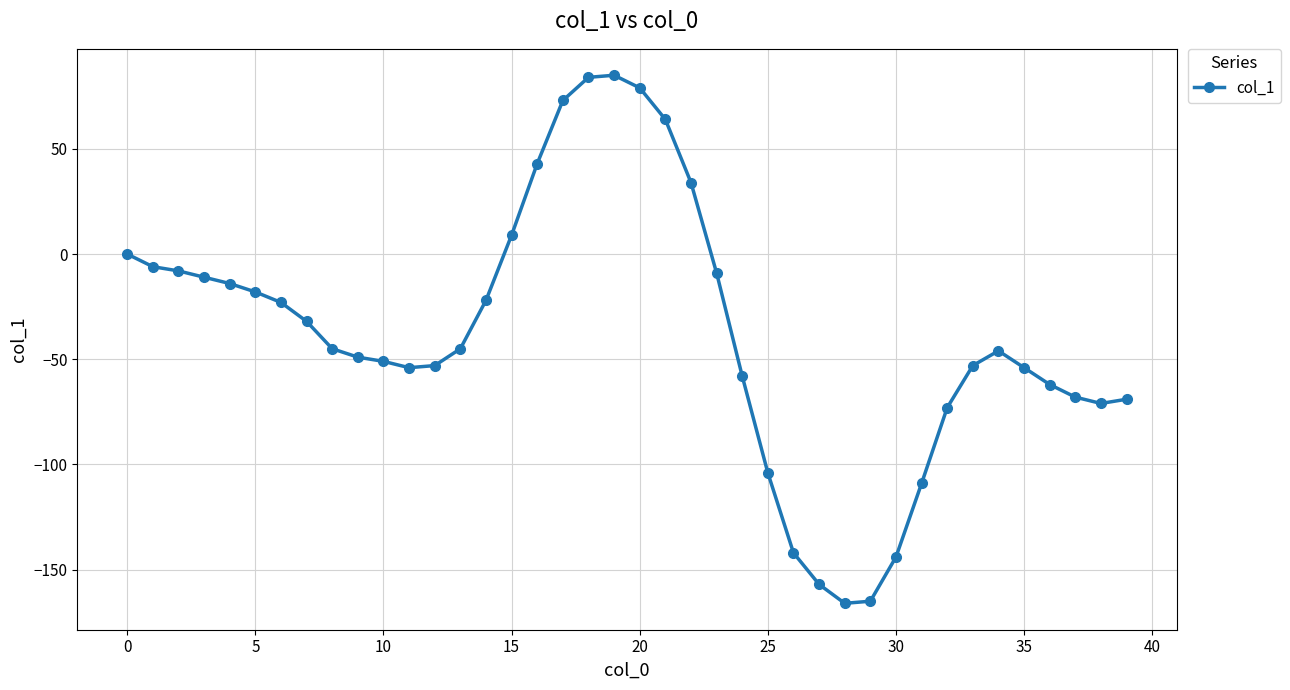

How many series are shown in this chart?

1